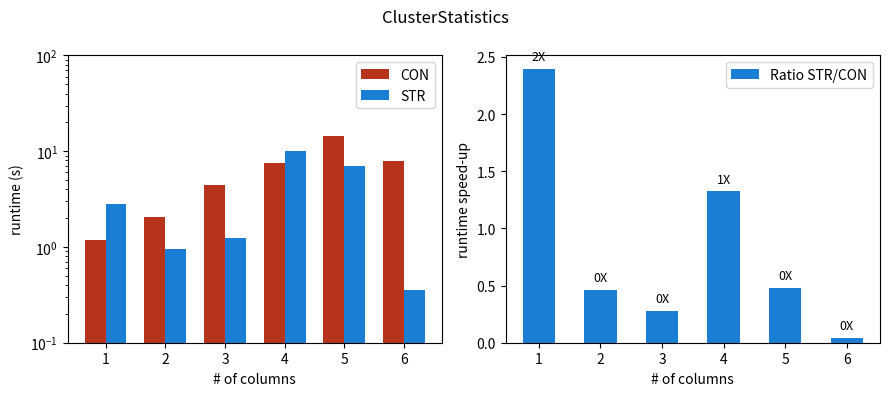

How many groups of bars are there?

6